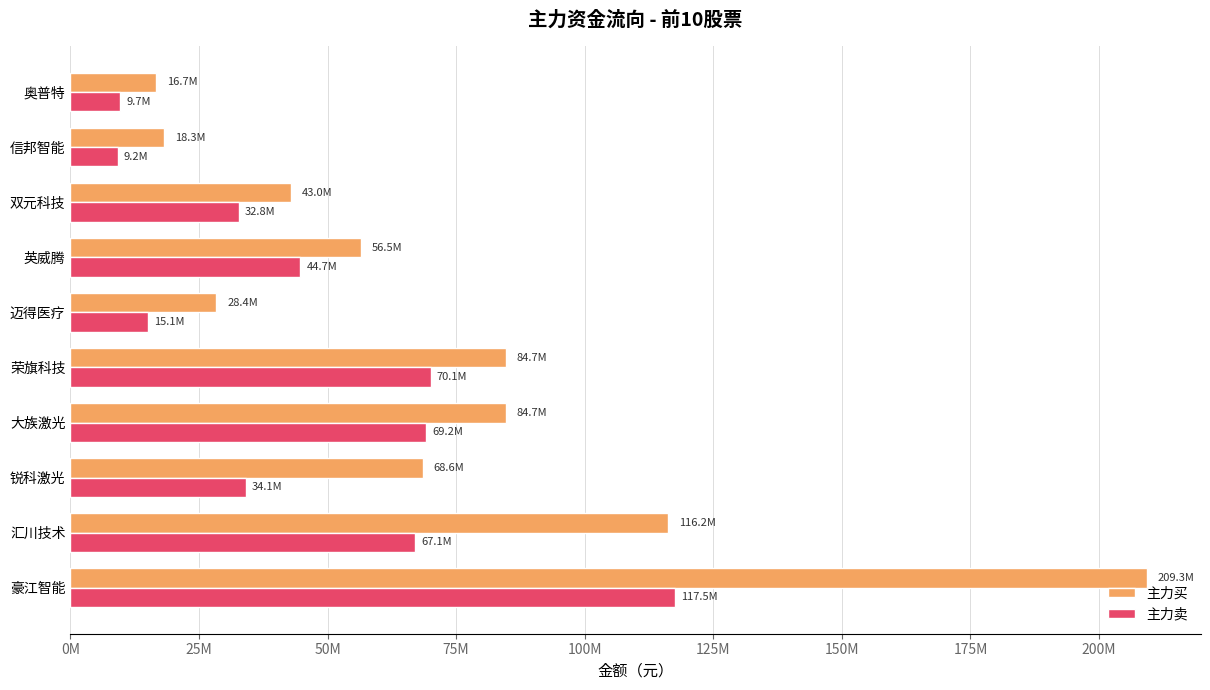

What position from the left is 大族激光?

4